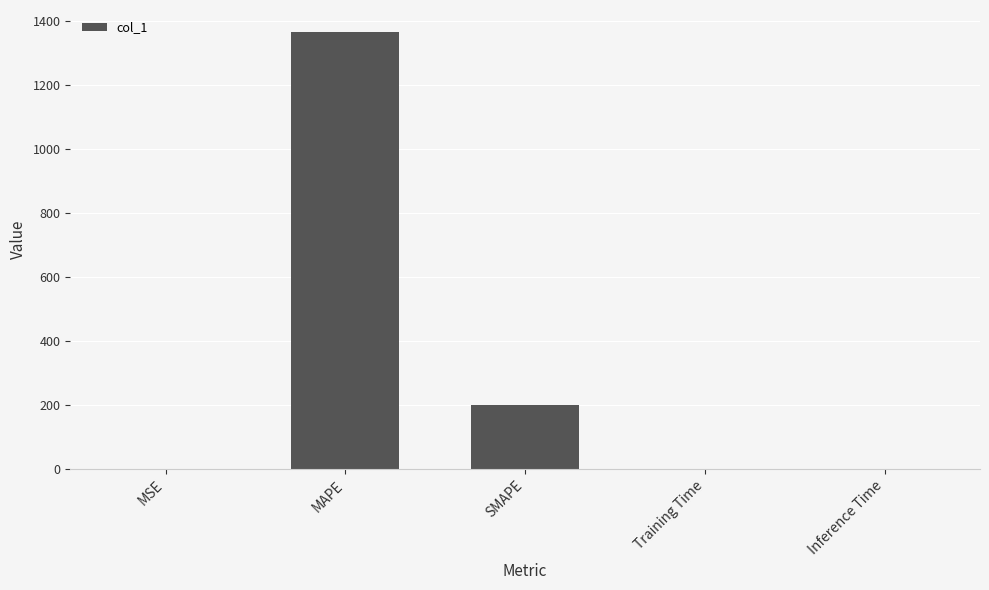

True or false: the data shows 1366.1 at MAPE.

True